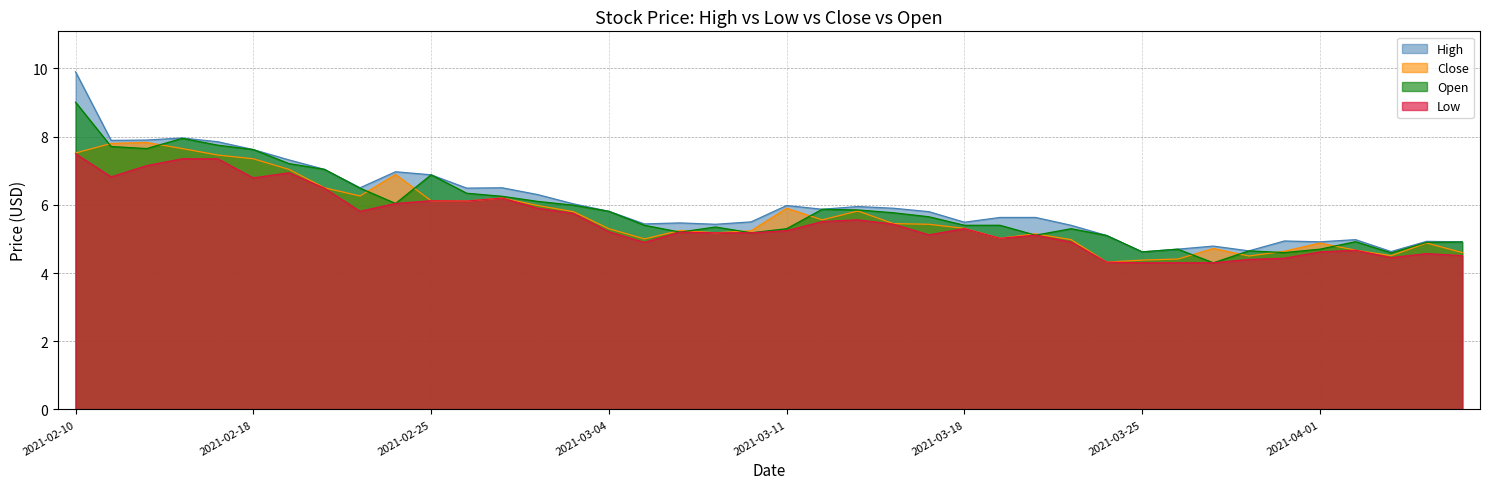

In High, how many points are lower than both neighbors (excluding endpoints)?

11